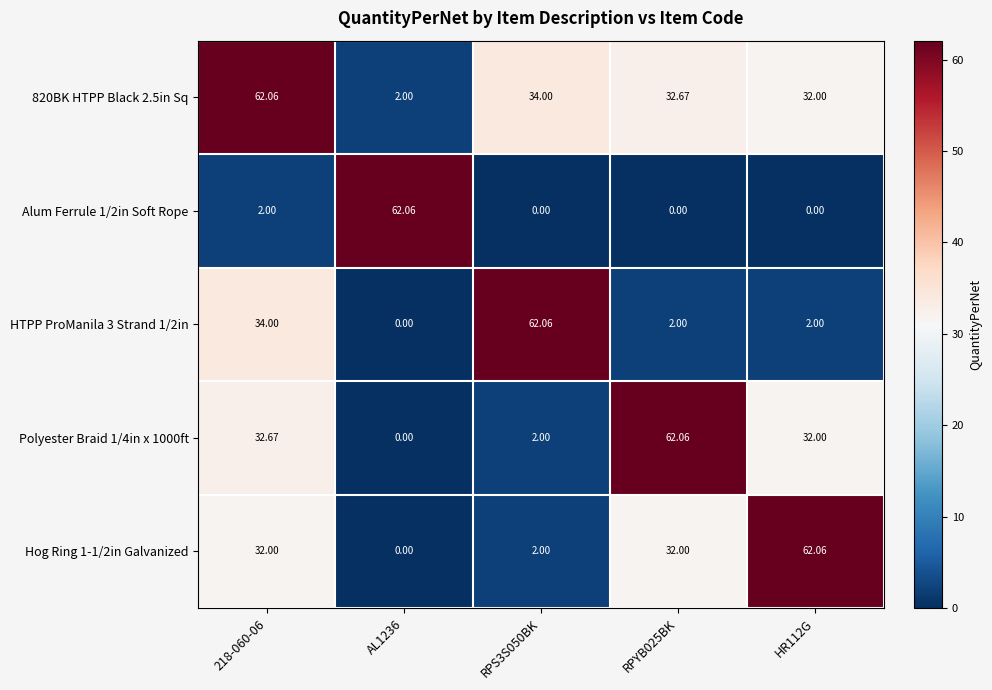

Rank the series at RPYB025BK from lowest to highest value.

Alum Ferrule 1/2in Soft Rope, HTPP ProManila 3 Strand 1/2in, Hog Ring 1-1/2in Galvanized, 820BK HTPP Black 2.5in Sq, Polyester Braid 1/4in x 1000ft